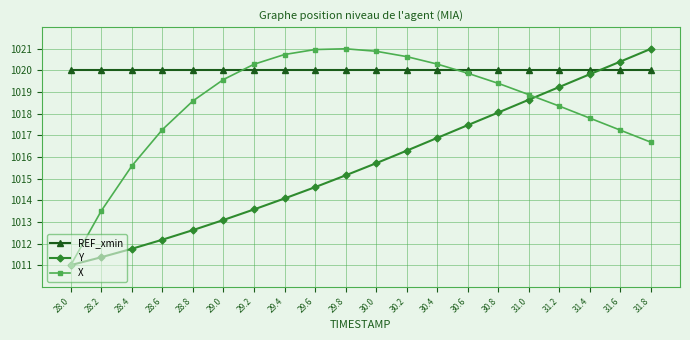

What is the sum of all REF_xmin values?

20400.0